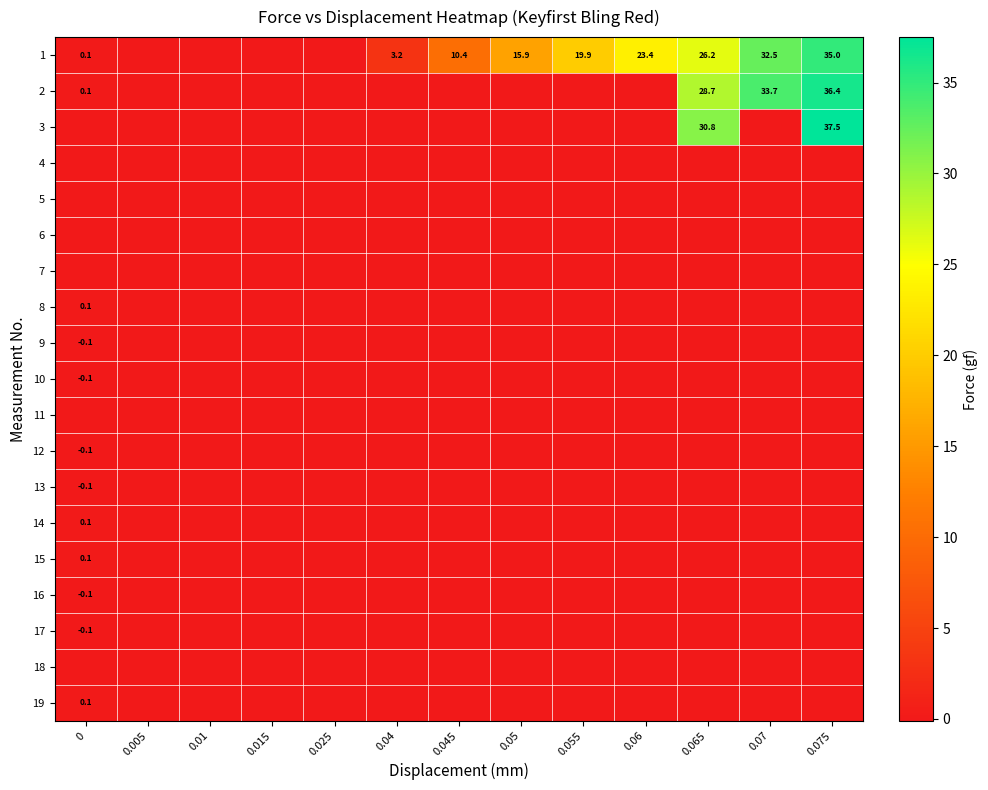

Is it true that 17 equals -0.1 at 0?

True